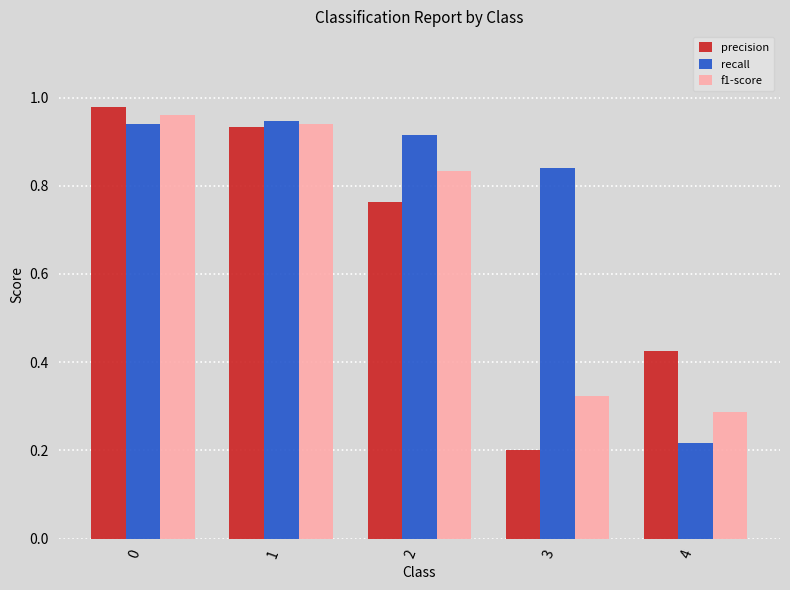

List the labels in order of f1-score value, largest first.

0, 1, 2, 3, 4